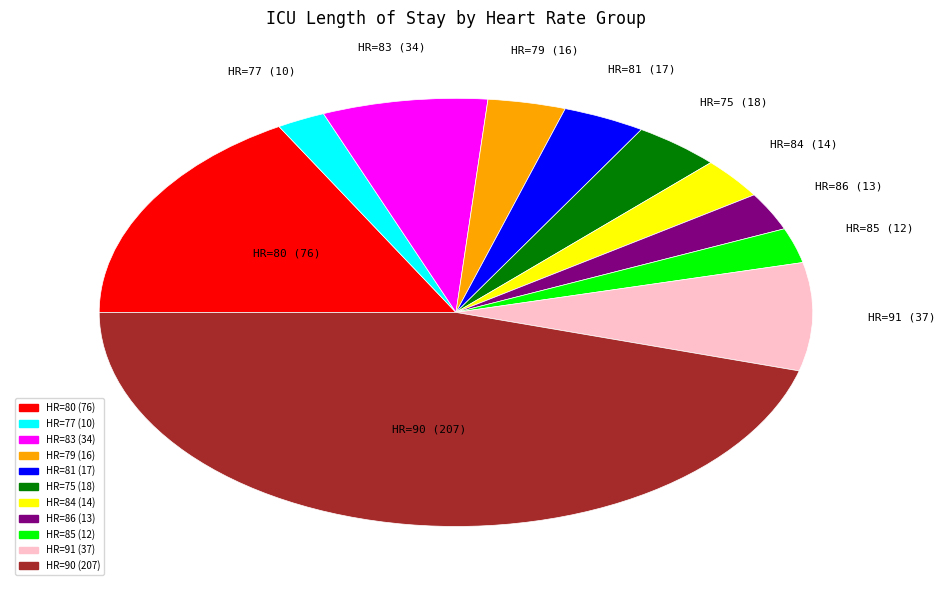

Is the sum of HR=75 and HR=84 greater than half?

No